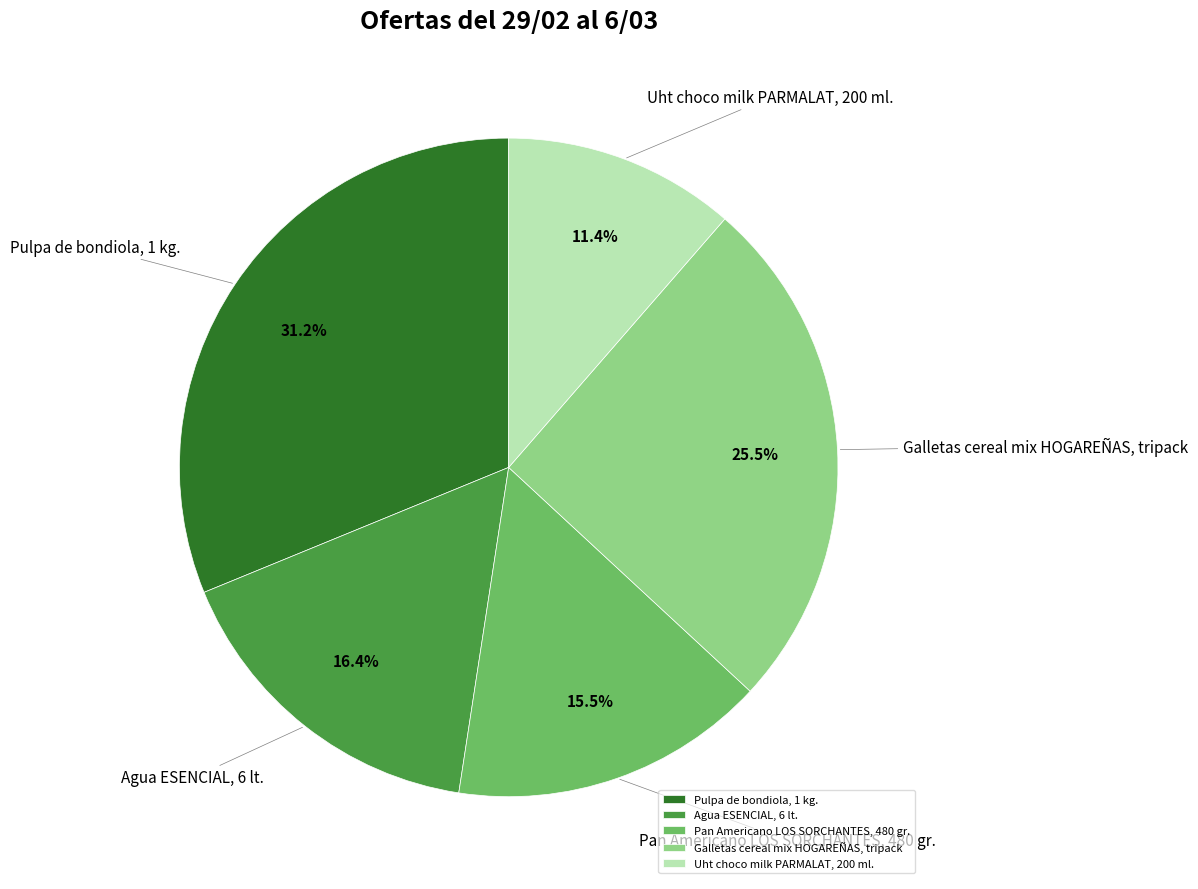

Between Galletas cereal mix HOGAREÑAS, tripack and Pulpa de bondiola, 1 kg., which is larger?

Pulpa de bondiola, 1 kg.